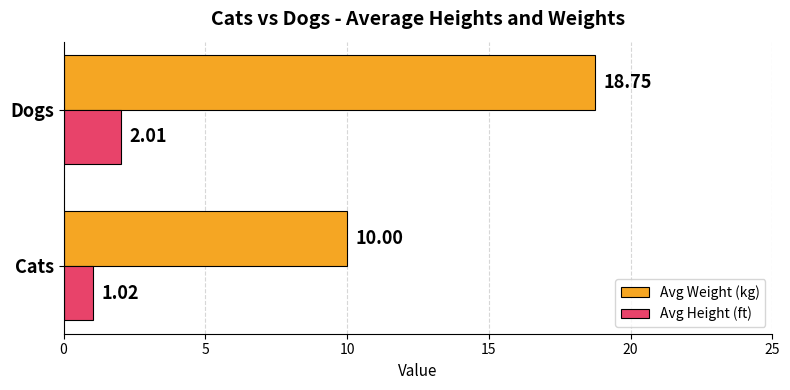

Where is Avg Weight (kg) nearest to the value 14?

Cats